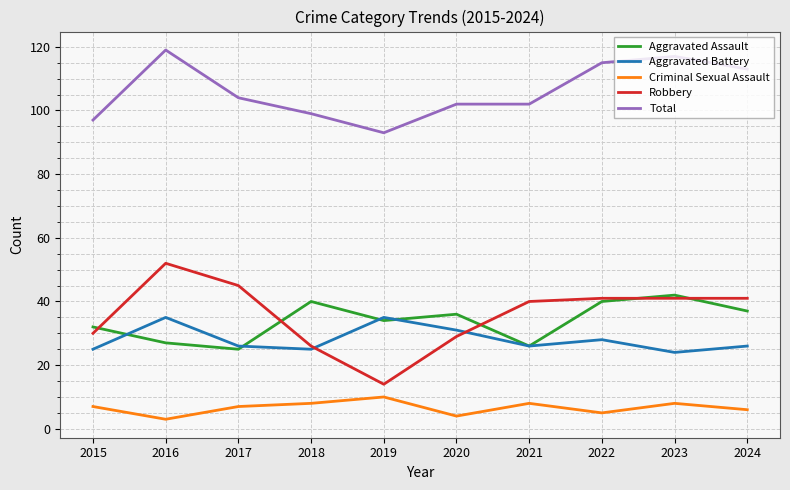

Reading right to left, what are all the values shown in this chart?

Aggravated Assault: 37	42	40	26	36	34	40	25	27	32
Aggravated Battery: 26	24	28	26	31	35	25	26	35	25
Criminal Sexual Assault: 6	8	5	8	4	10	8	7	3	7
Robbery: 41	41	41	40	29	14	26	45	52	30
Total: 113	117	115	102	102	93	99	104	119	97